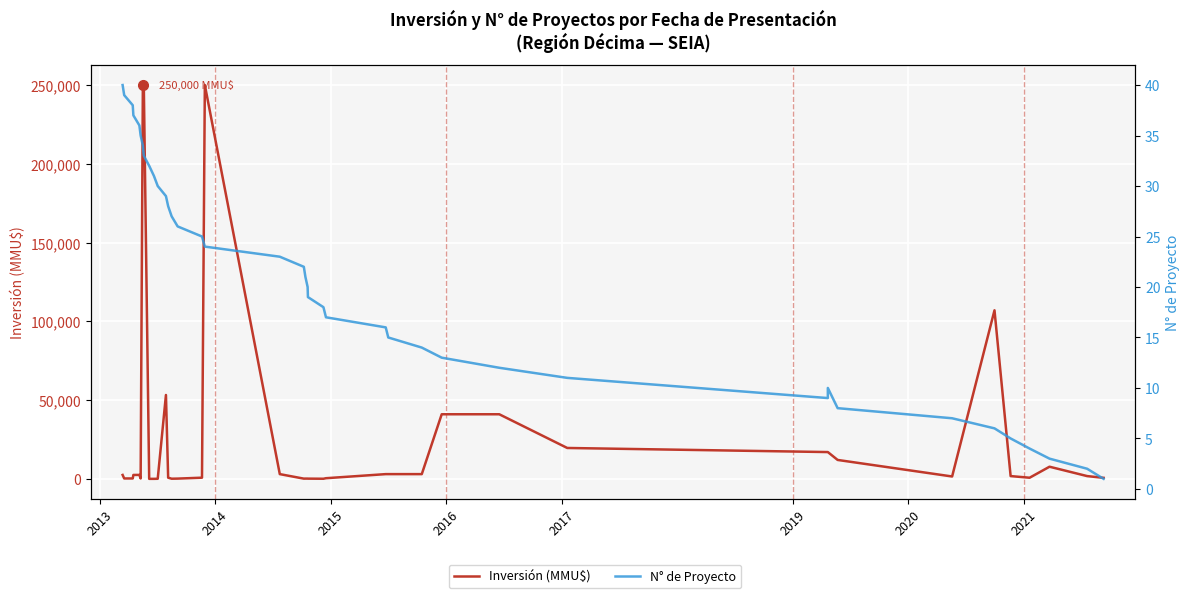

How many interior local peaks does the N° de Proyecto series have?

1